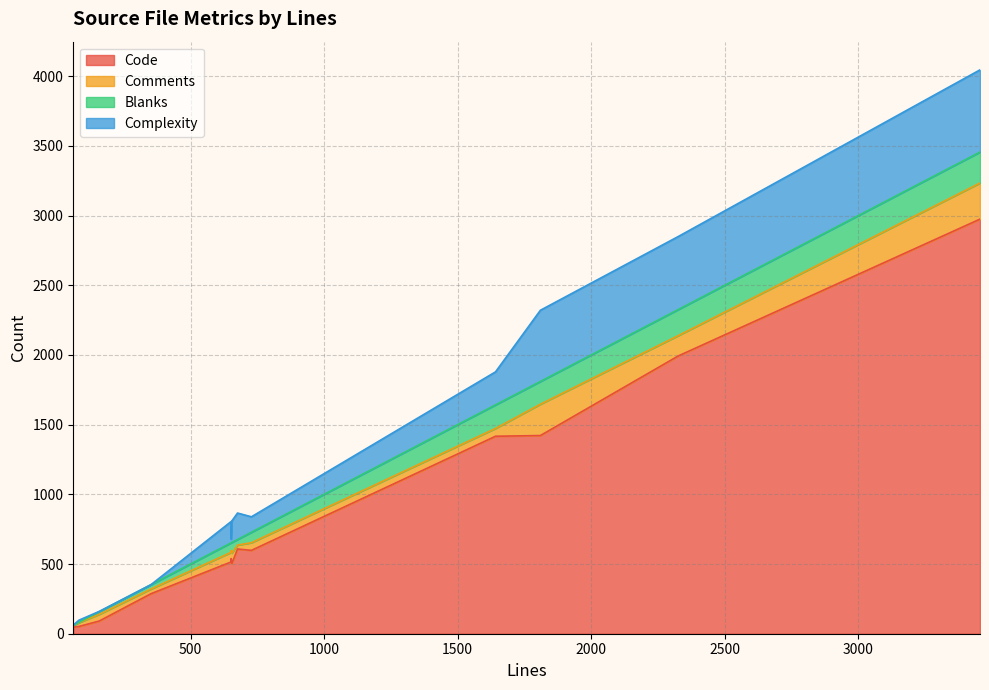

How many values in the Comments series are below 56?

6